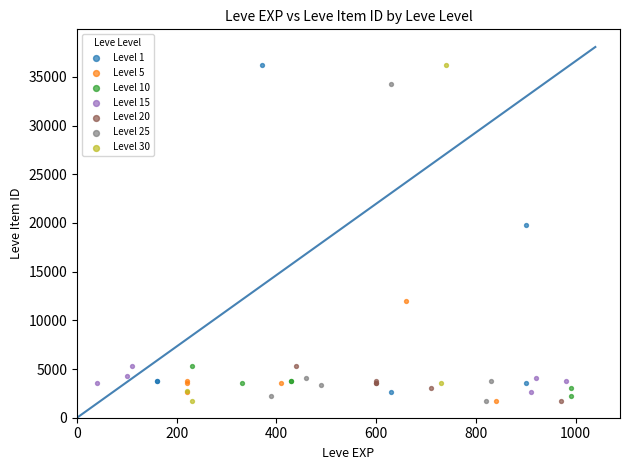

What are all the series names shown in the legend?

Level 1, Level 5, Level 10, Level 15, Level 20, Level 25, Level 30